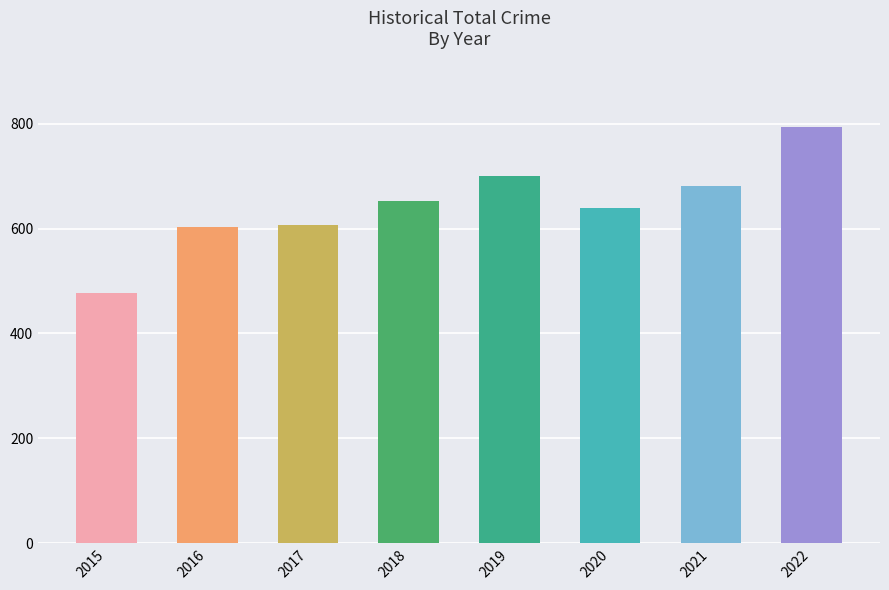

Which category has the lowest value across all series?

2015